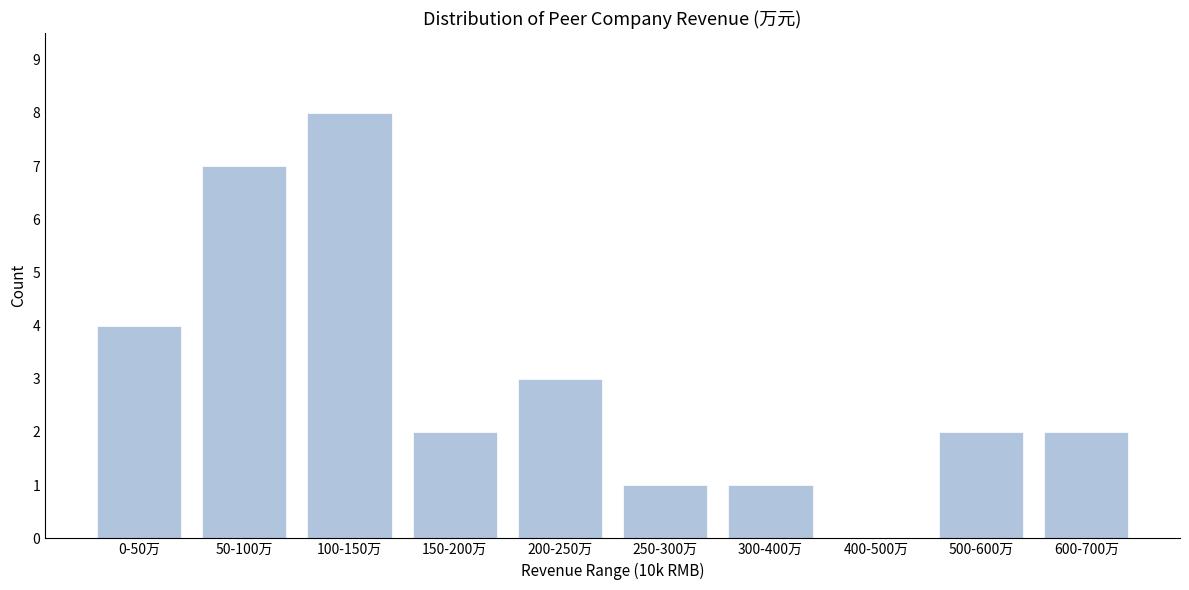

Reading right to left, what are all the values shown in this chart?

600-700万=2	500-600万=2	400-500万=0	300-400万=1	250-300万=1	200-250万=3	150-200万=2	100-150万=8	50-100万=7	0-50万=4